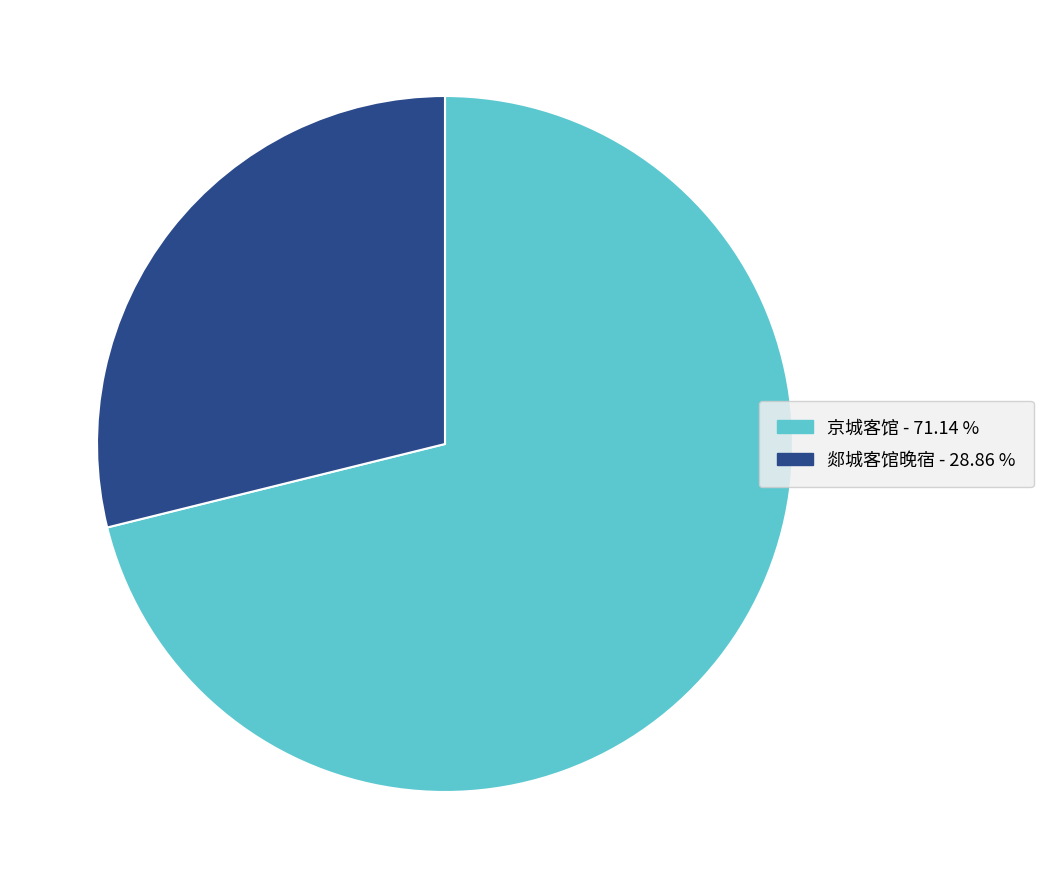

Which slice is the largest?

京城客馆